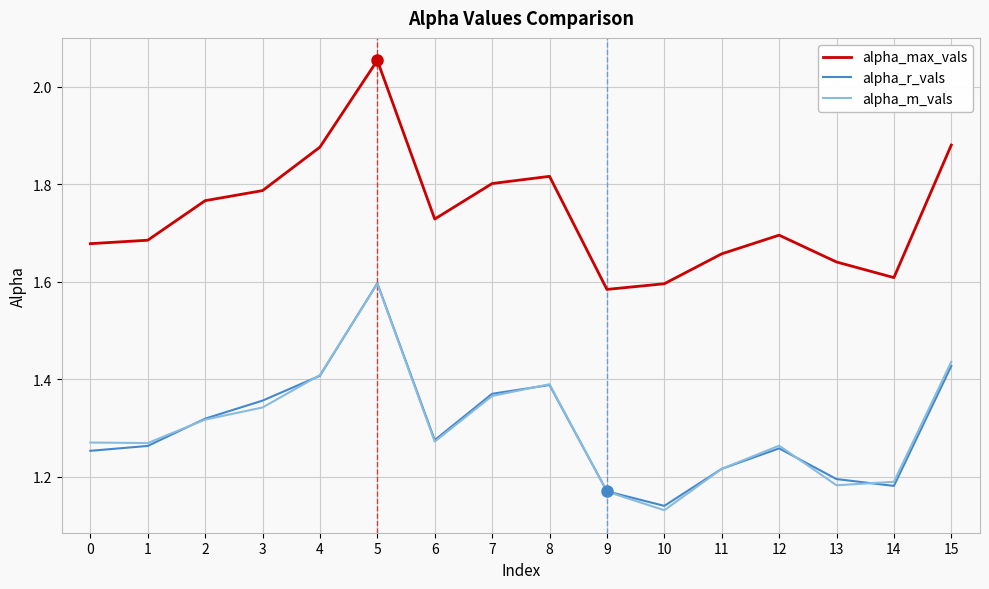

At which category is the sum across all series the highest?

5